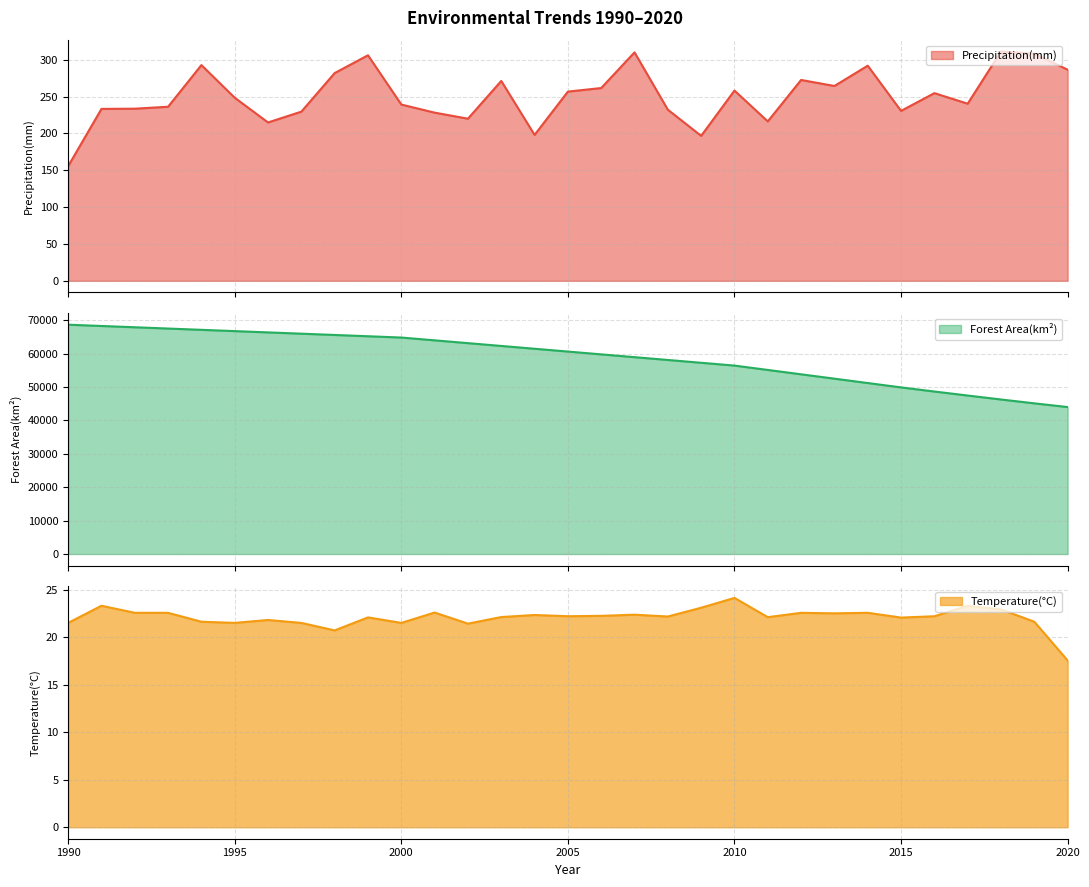

Does the chart display data point markers on the line(s)?

No